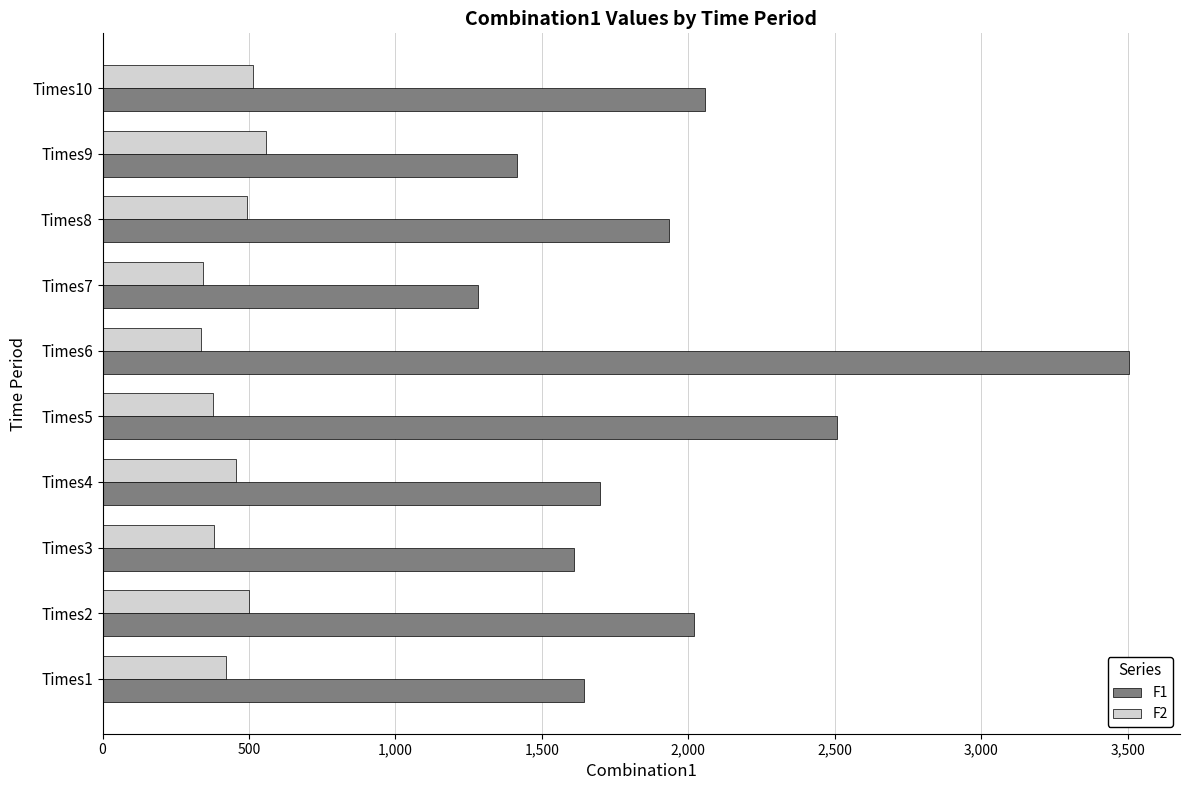

The value of F2 at Times1 is 422.3. True or false?

True